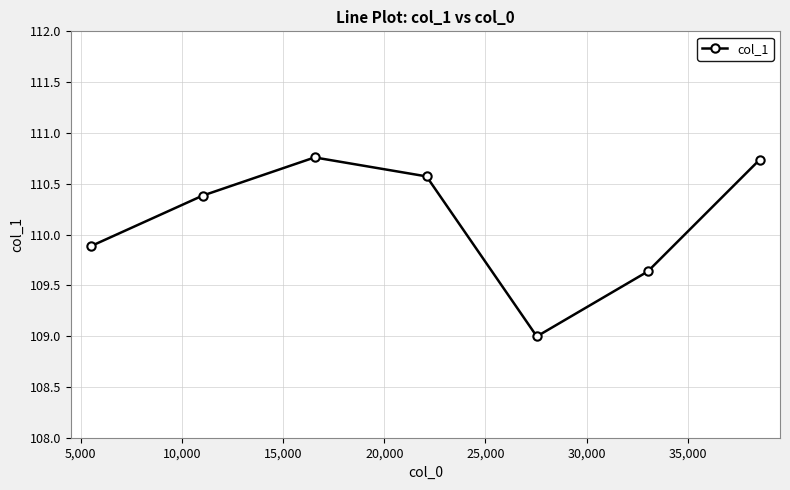

What is the average value?

110.1